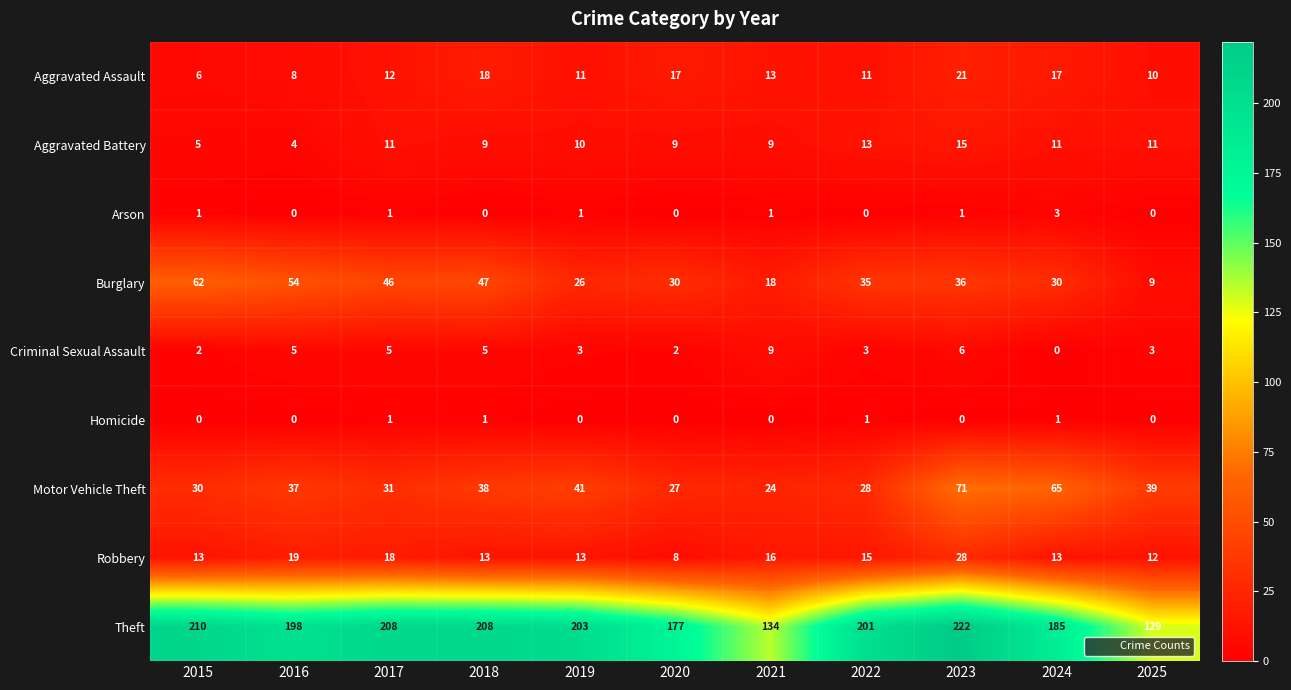

How many data points in Burglary are less than 35?

5